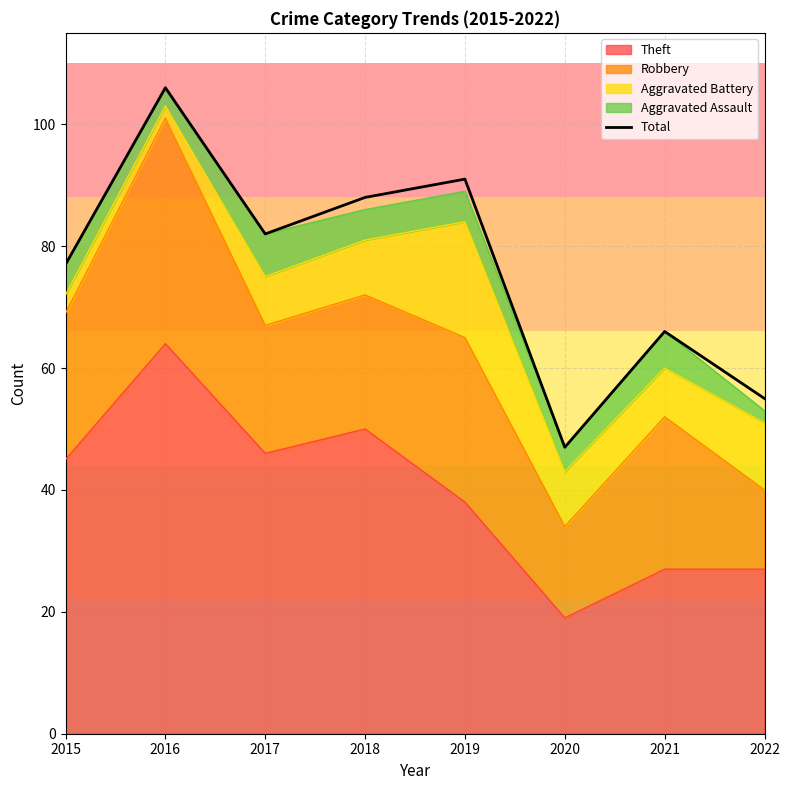

Where is the data nearest to the value 76?

2015